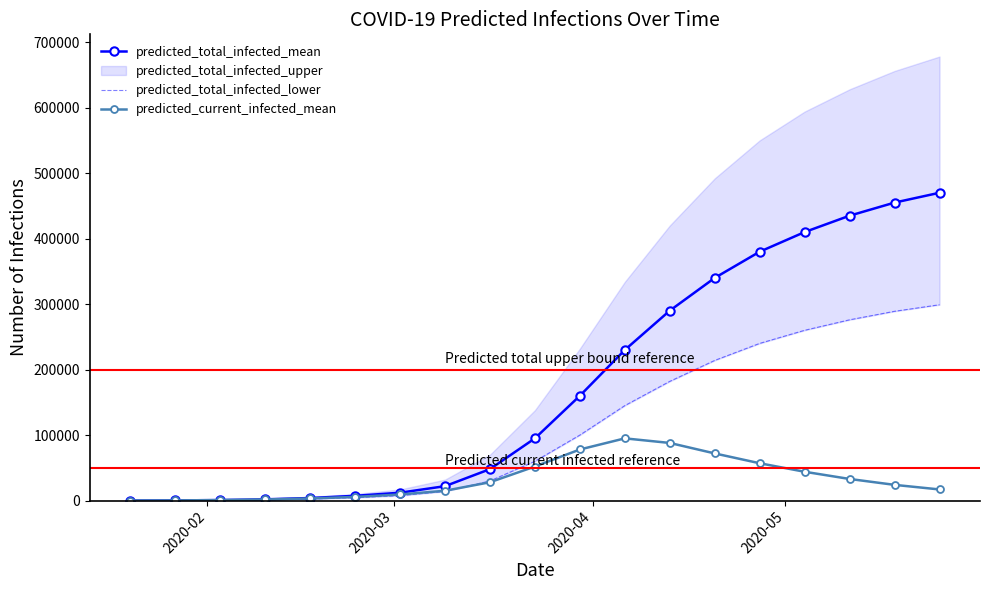

True or false: predicted_total_infected_mean and predicted_current_infected_mean intersect in this chart.

False